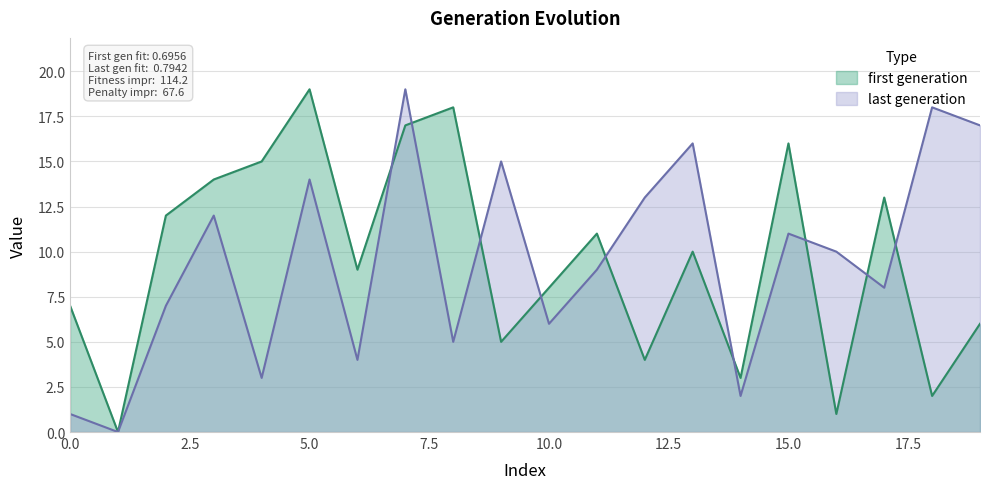

List the labels in order of last generation value, smallest first.

1, 0, 14, 4, 6, 8, 10, 2, 17, 11, 16, 15, 3, 12, 5, 9, 13, 19, 18, 7